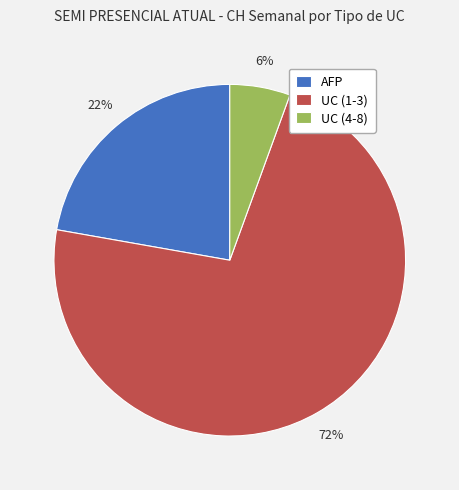

To the nearest percent, what is the combined percentage of UC (4-8) and UC (1-3)?

78%